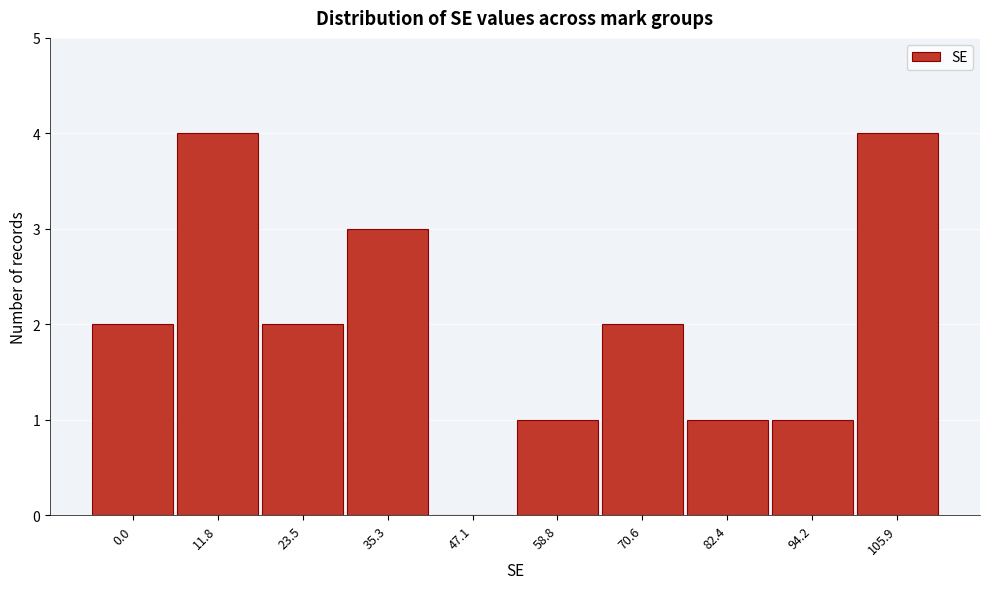

Reading right to left, transcribe all the data shown in this chart.

105.9=4	94.2=1	82.4=1	70.6=2	58.8=1	47.1=0	35.3=3	23.5=2	11.8=4	0.0=2